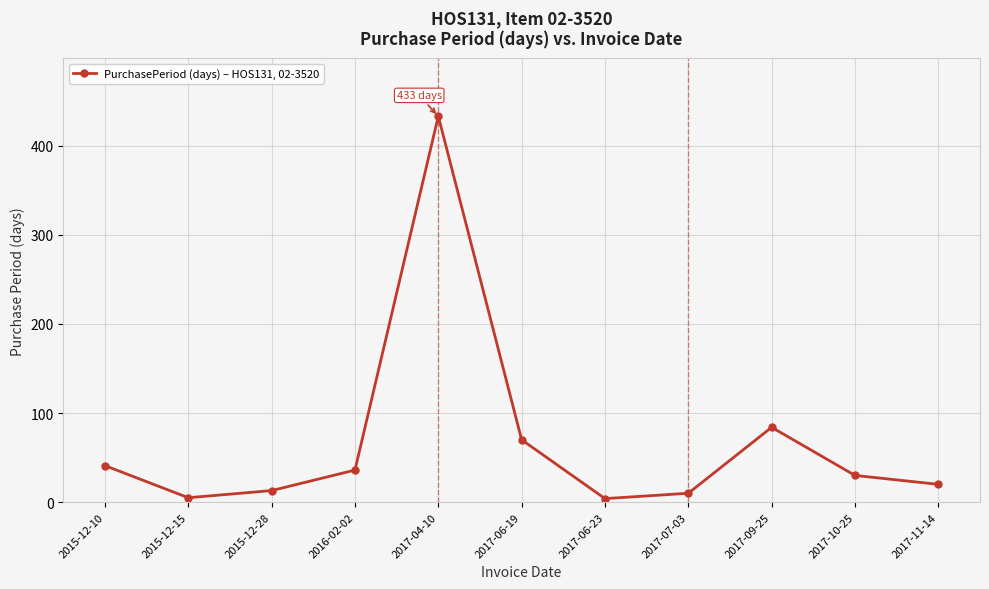

How many points are lower than both their immediate neighbors (excluding endpoints)?

2